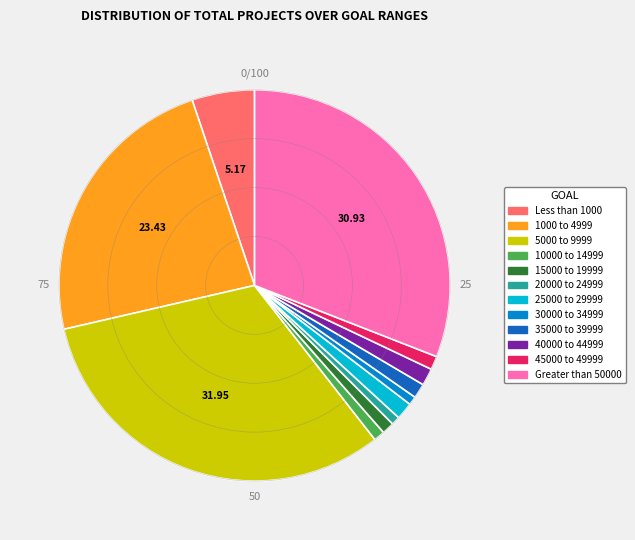

Does any single category account for the majority?

No